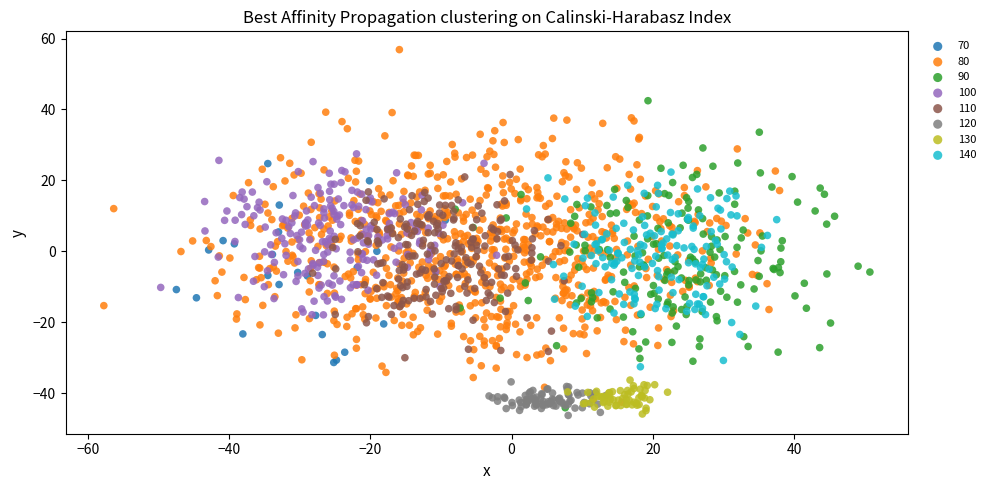

Which series contains the highest Y value?

80